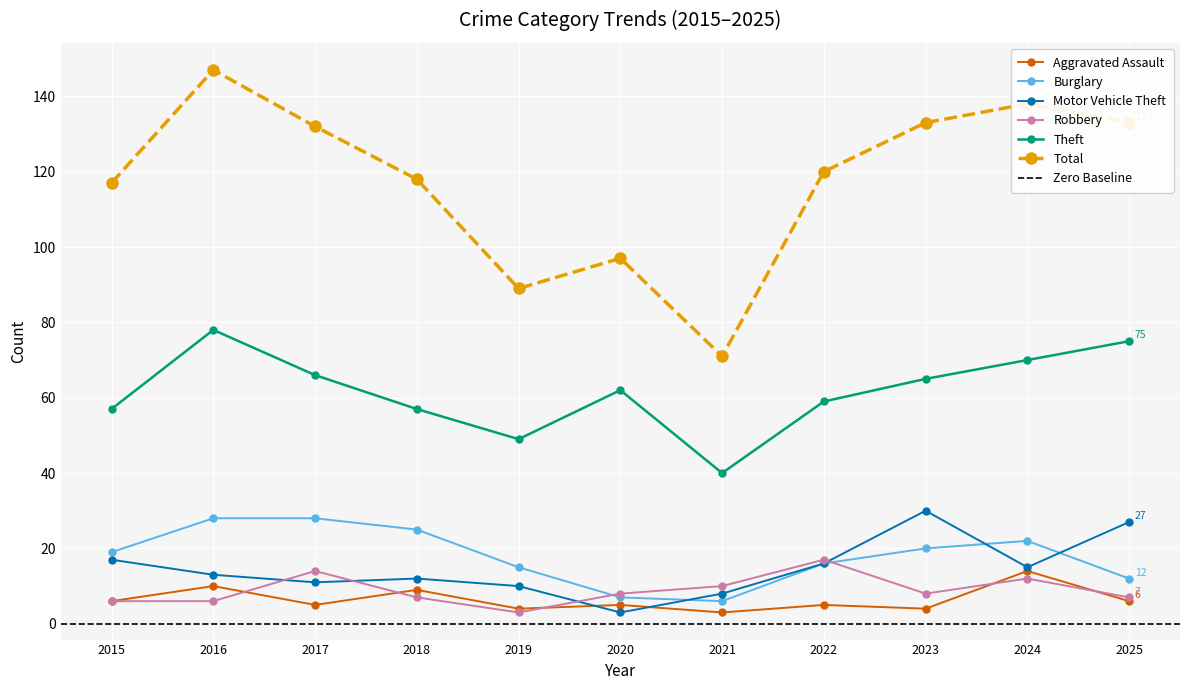

In Total, how many points are lower than both neighbors (excluding endpoints)?

2